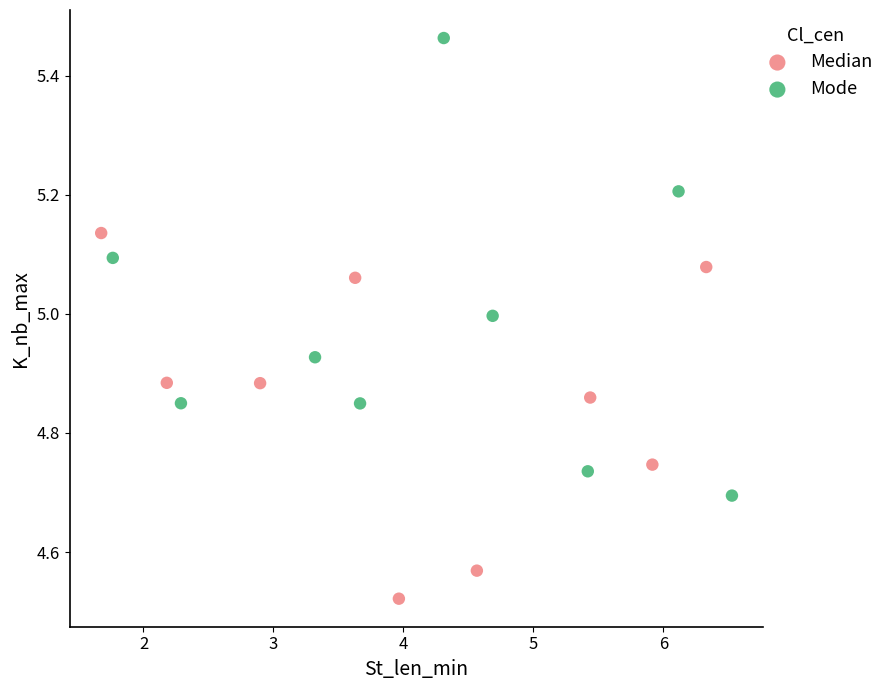

Which series reaches the maximum Y coordinate?

Mode